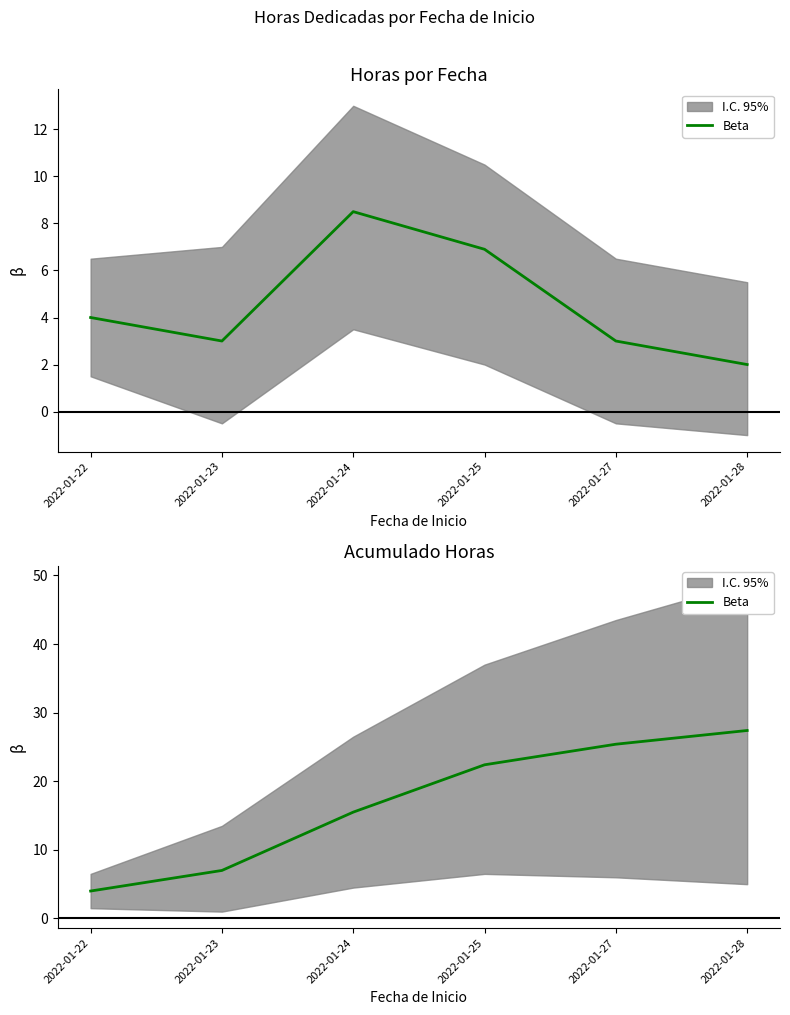

Read the value at 2022-01-24.

15.5